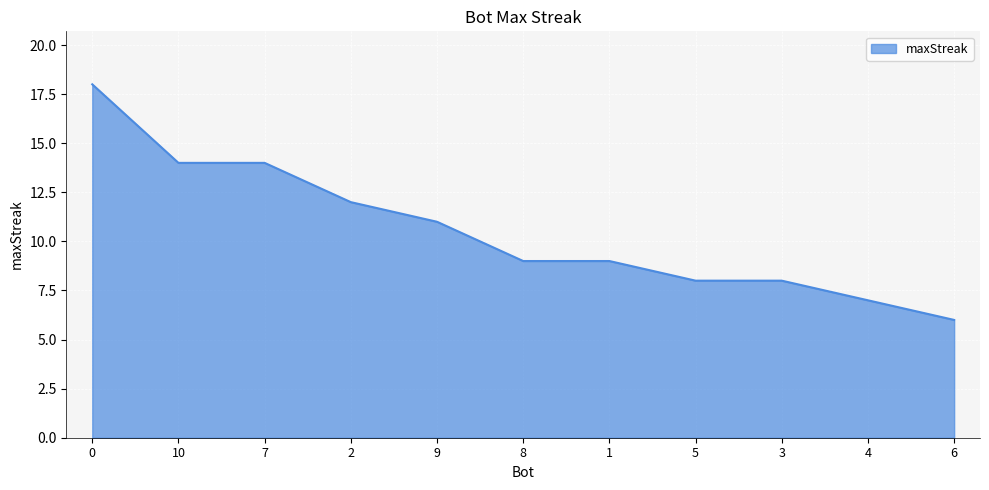

What position from the left is 1?

7